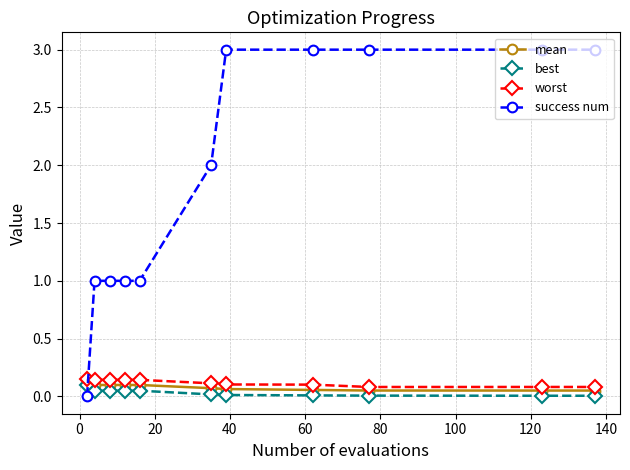

Which series has the widest spread of values?

success num